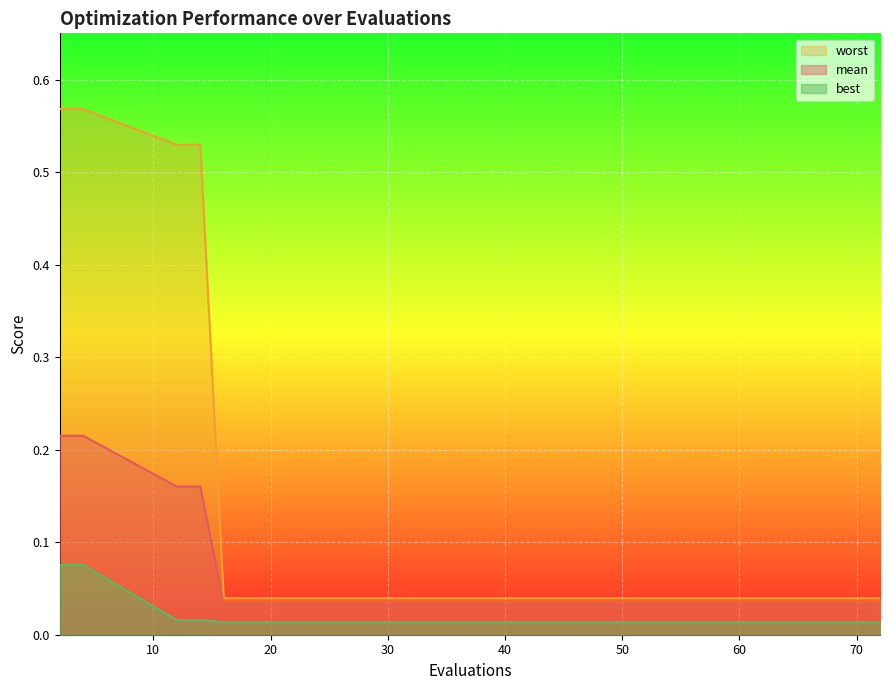

What is the highest value of the mean series?

0.2